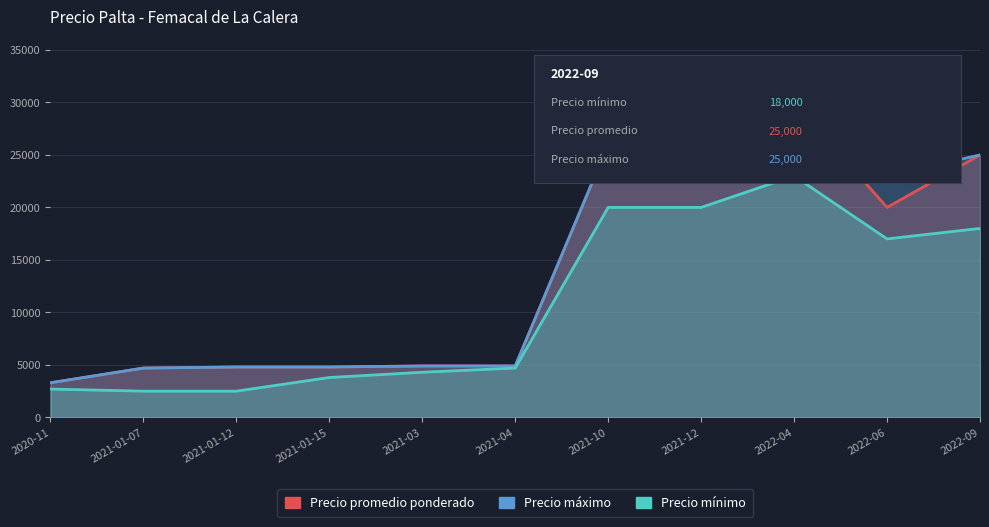

What is the minimum value for Precio mínimo?

2500